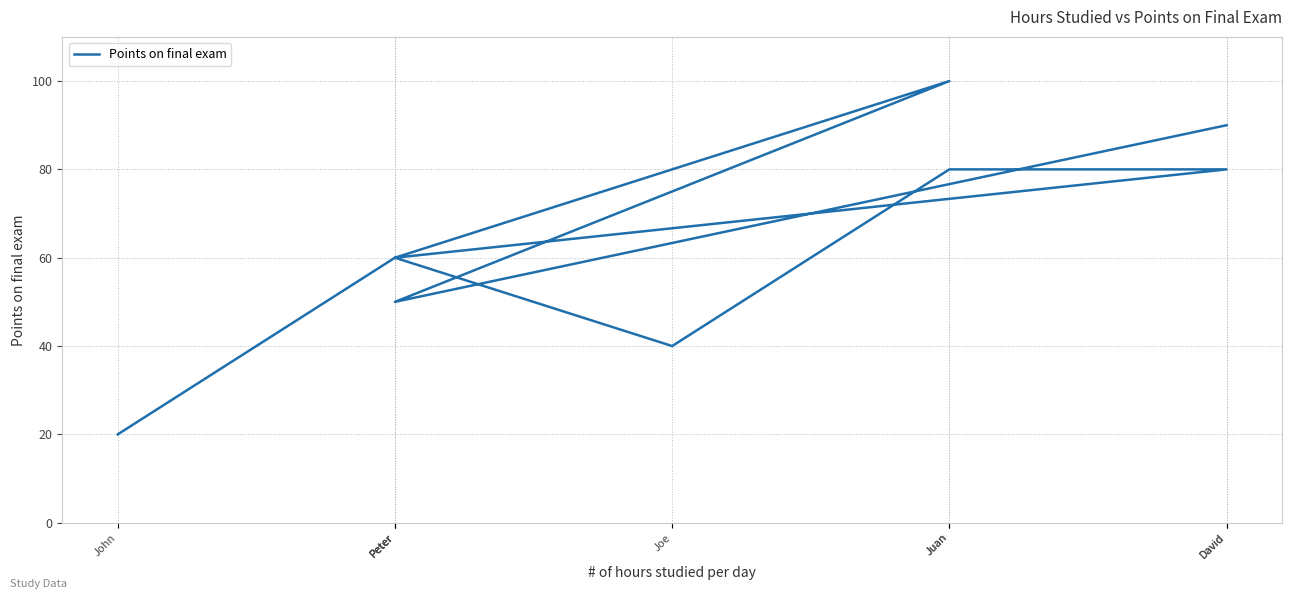

Rank the categories by value from highest to lowest.

Juan, David, Juan, David, Peter, Peter, Peter, Joe, John